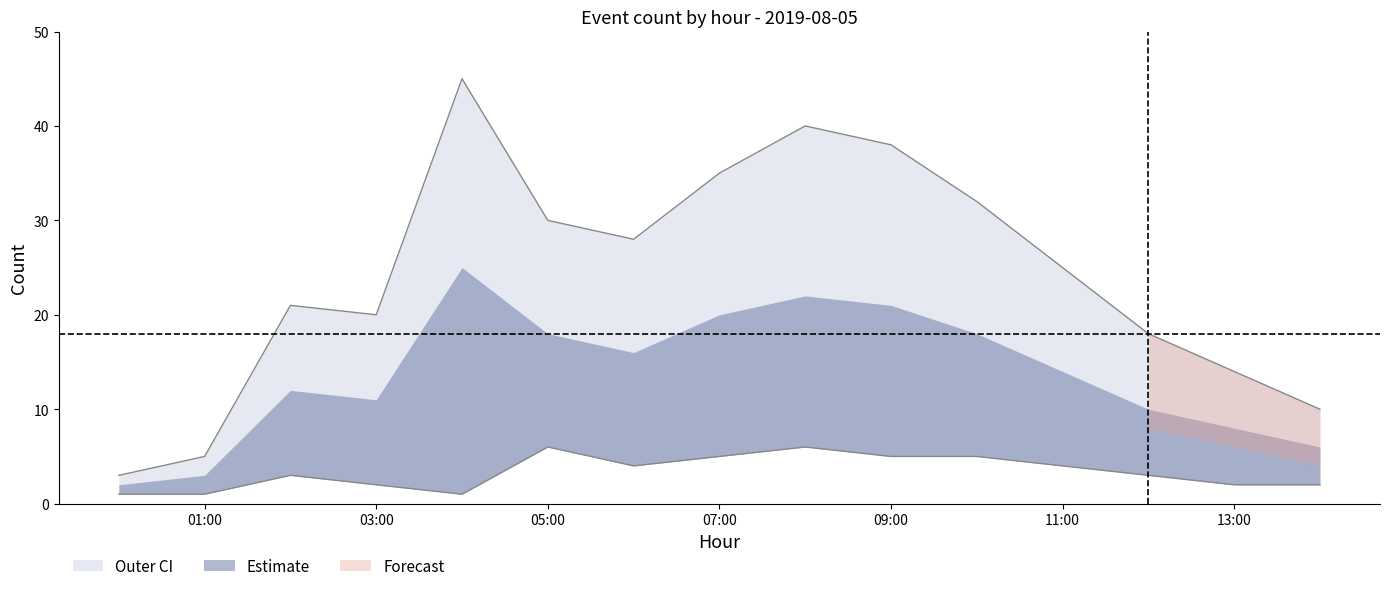

Between 2019-08-05 11:00 and 2019-08-05 12:00, which is larger?

2019-08-05 11:00